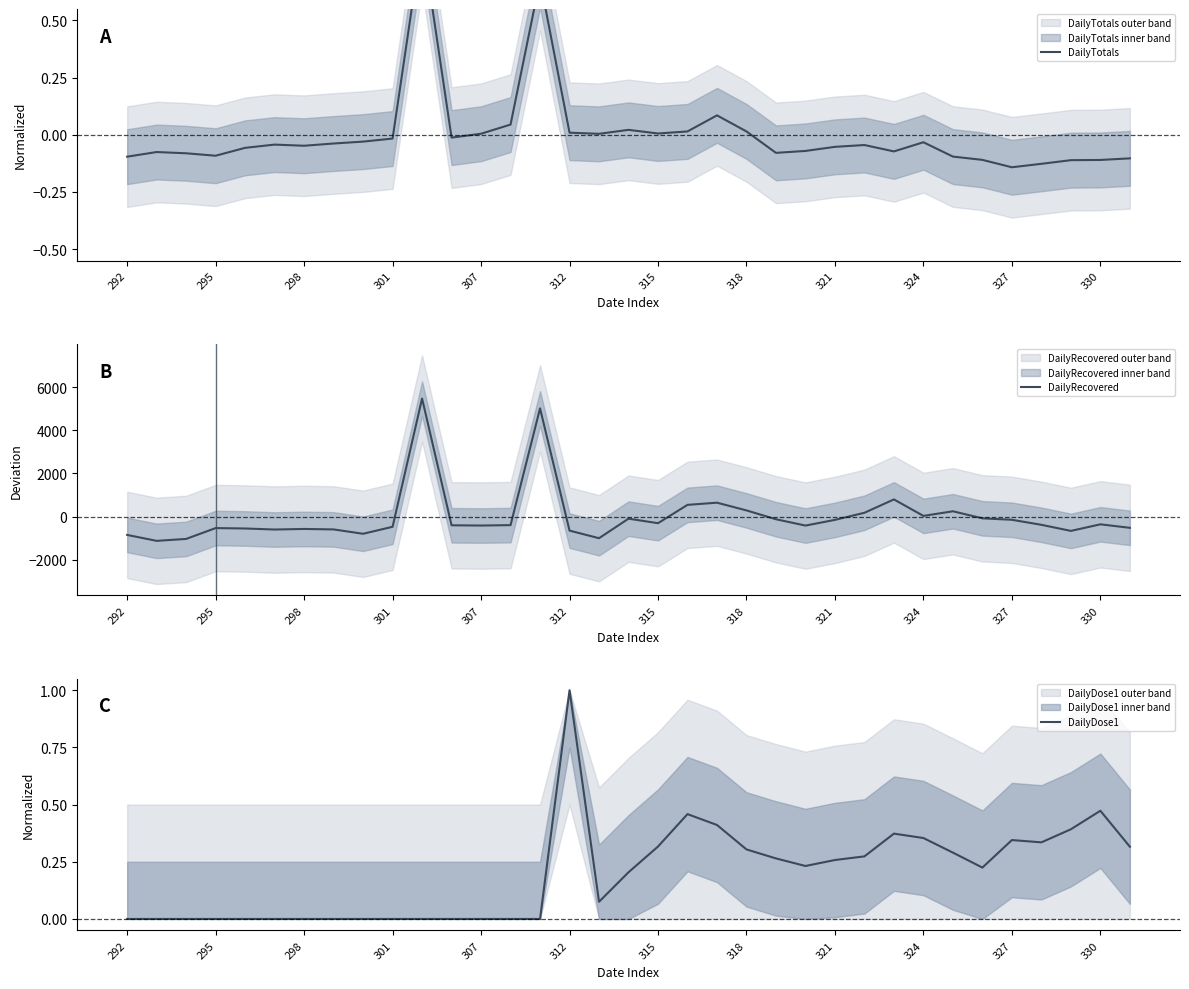

Is this an area chart (filled region under the line)?

No